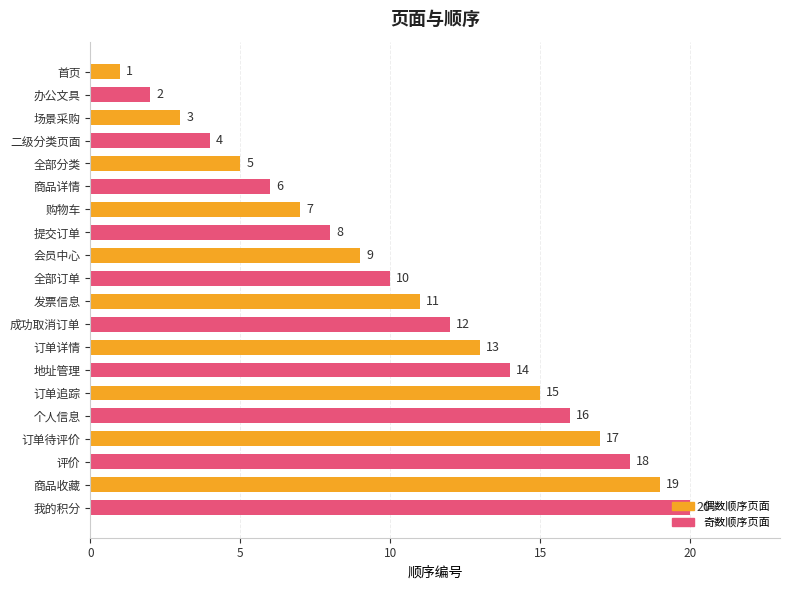

How many bars are there in total?

20